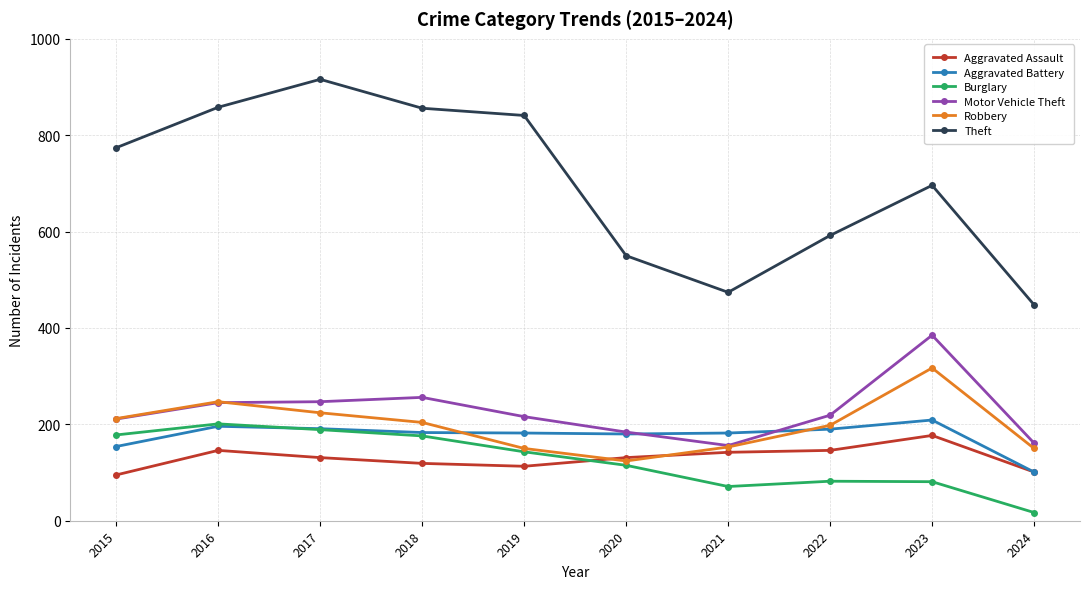

What is the value of the Theft point at the 5th from the left?

841